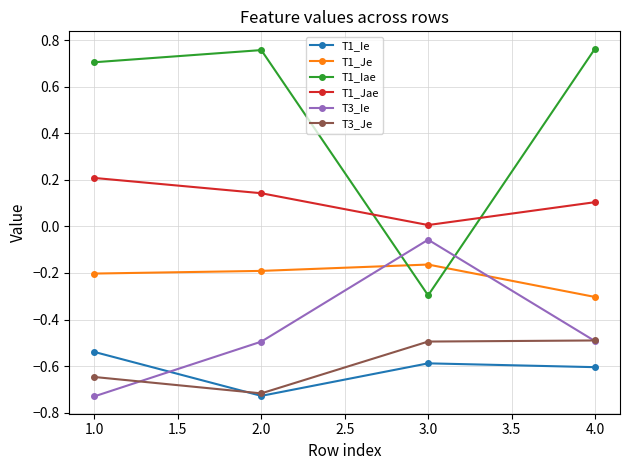

The T1_Jae series shows 0.1 at 4.0. True or false?

True